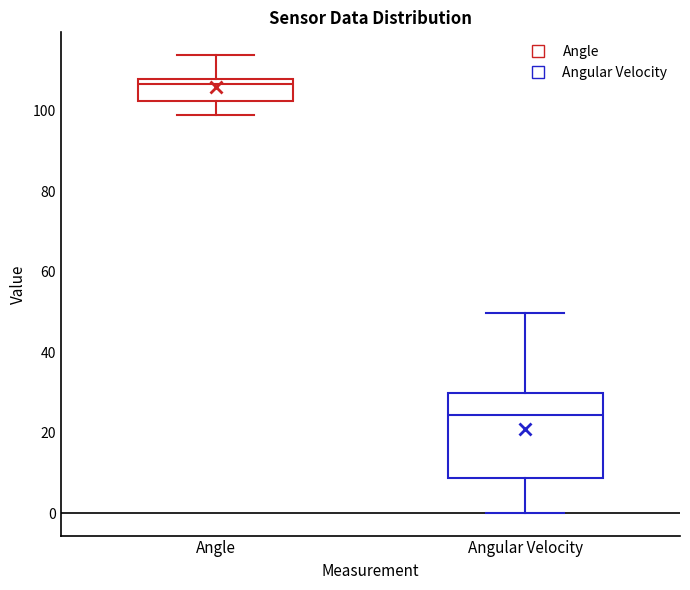

Reading left to right, read every box against the y-axis: the position of its median line, the range the box covers, and the ends of its whiskers. The values are not printed on the chart, so give them approximately, as read against the axis.

Angle: median 106, box 102 to 108, whiskers 98 to 114
Angular Velocity: median 24, box 8 to 30, whiskers 0 to 50